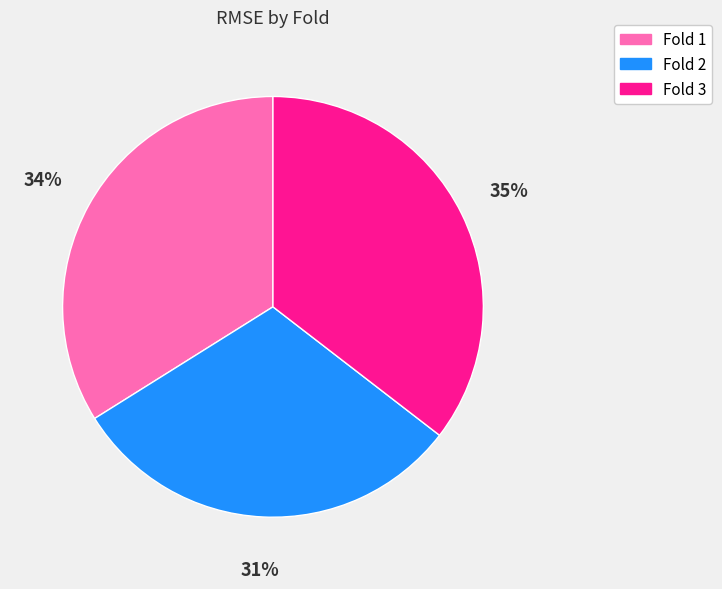

Is there a majority slice in this chart?

No